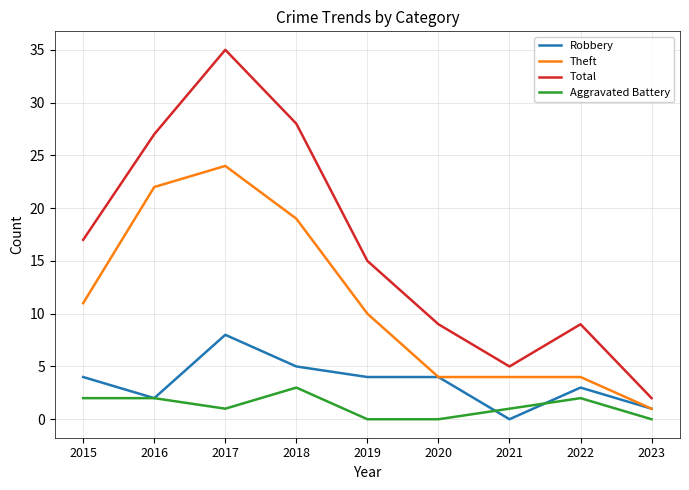

Where is the first local minimum for Aggravated Battery?

2017